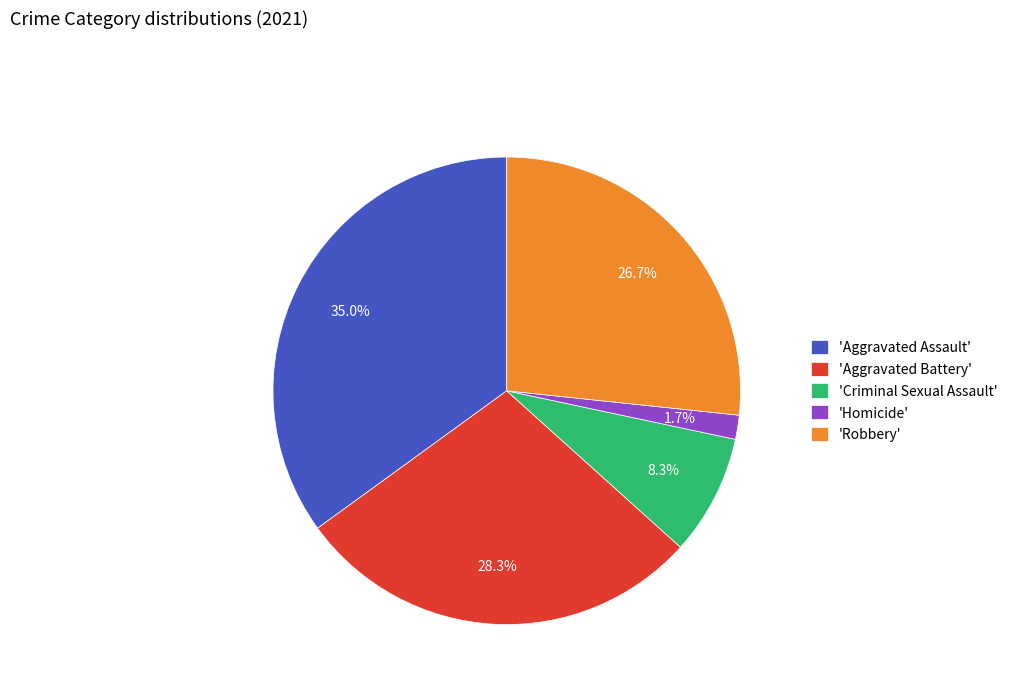

Rank the categories by value from highest to lowest.

'Aggravated Assault', 'Aggravated Battery', 'Robbery', 'Criminal Sexual Assault', 'Homicide'